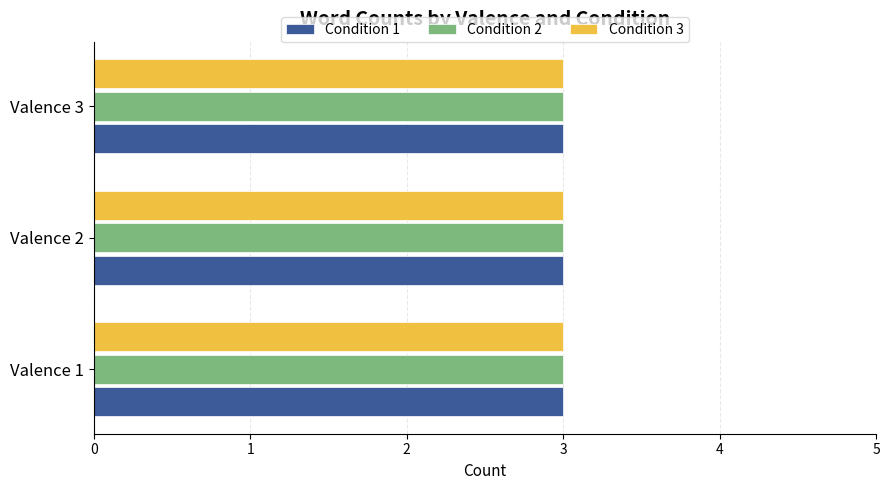

At which category does the chart reach its peak across all series?

Valence 1